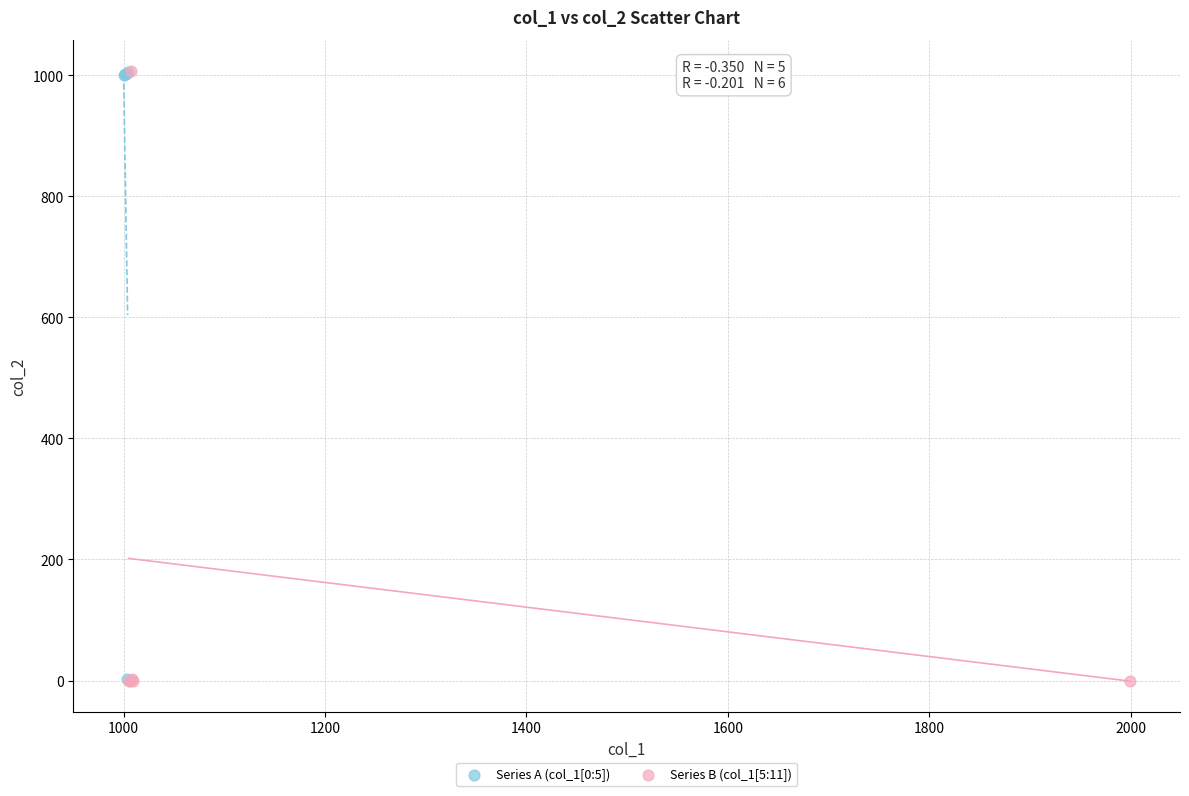

Which series has the widest spread of Y values?

Series B (col_1[5:11])